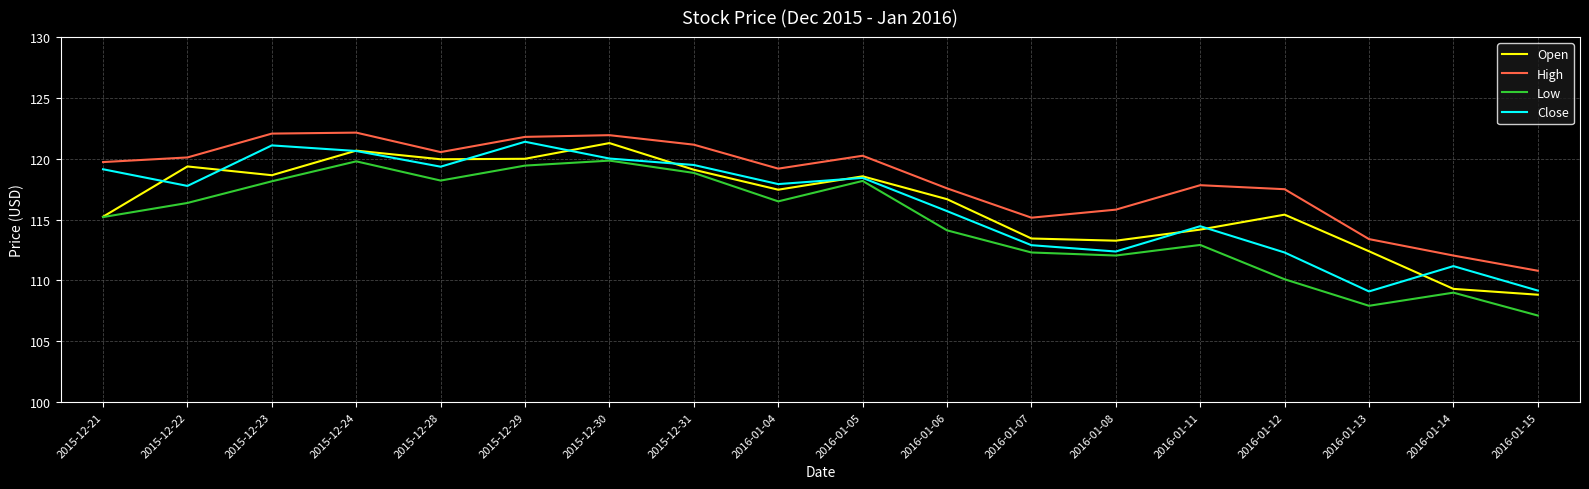

What position from the left is 2015-12-23?

3